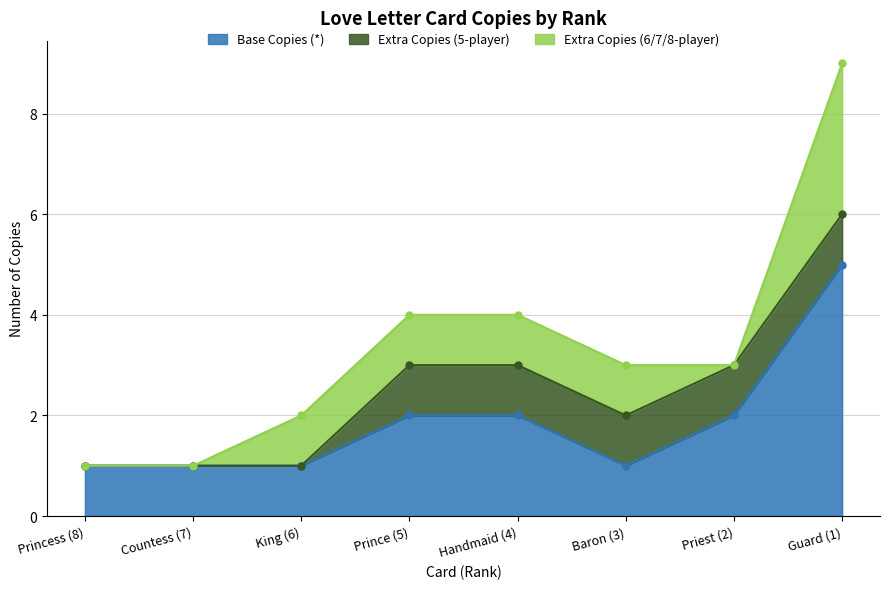

Does the chart display data point markers on the line(s)?

Yes